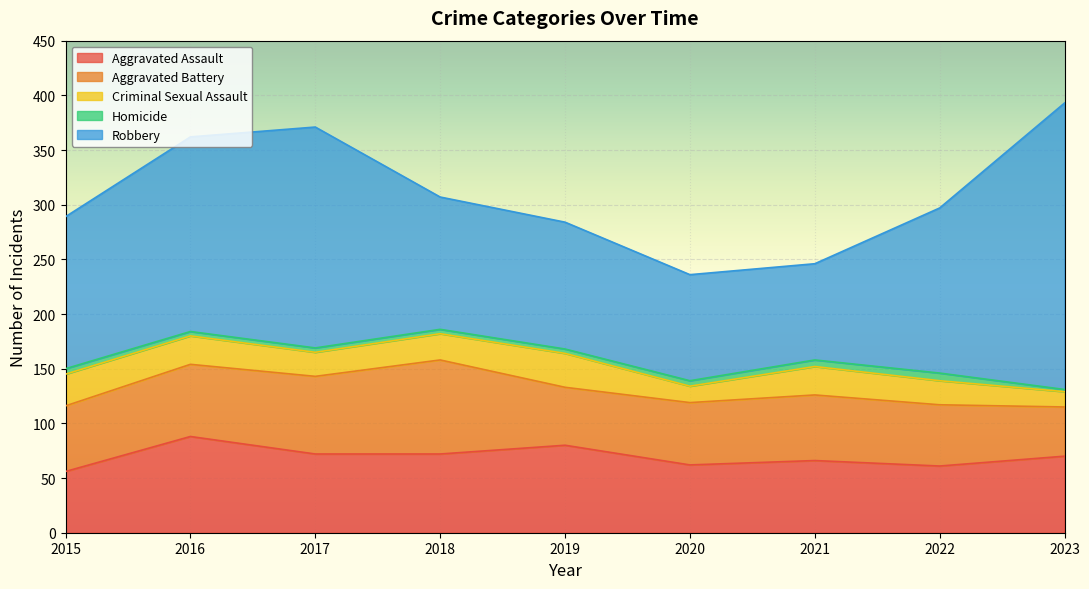

What is the approximate value of Aggravated Battery at 2018, to the nearest 5?

85